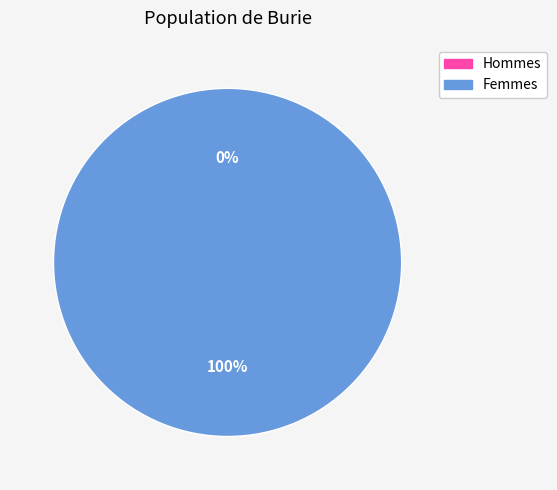

Which has a higher value, 1 or 0?

1